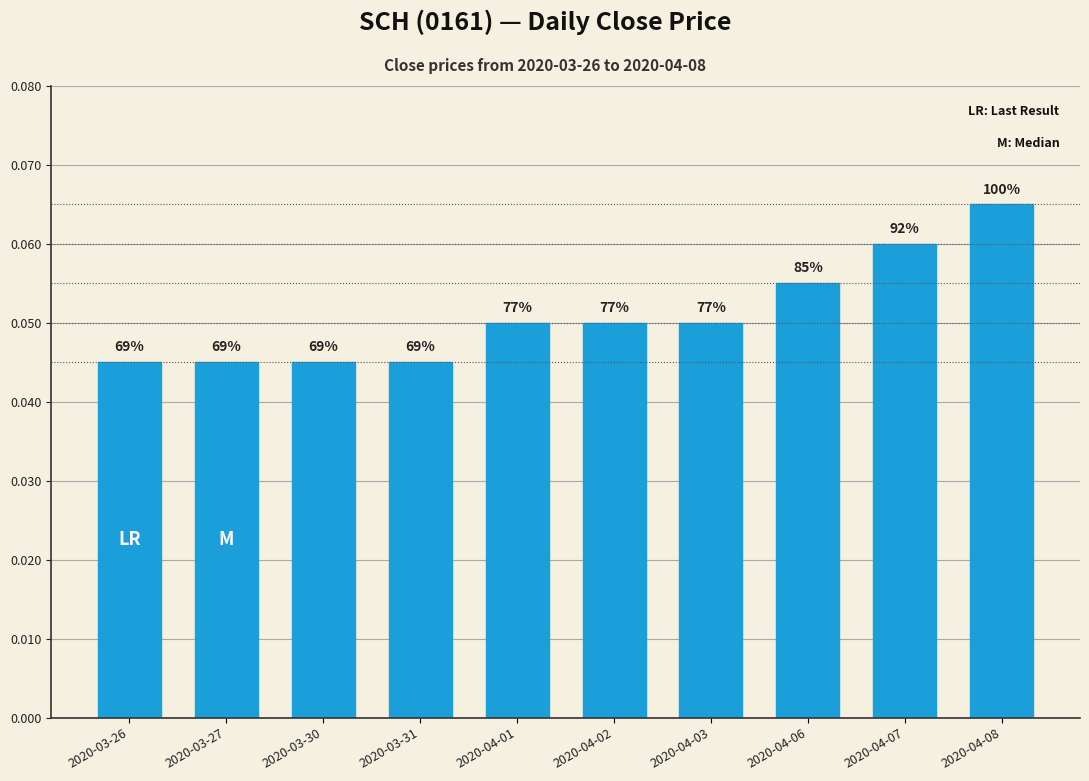

What is the greatest value displayed?

0.1